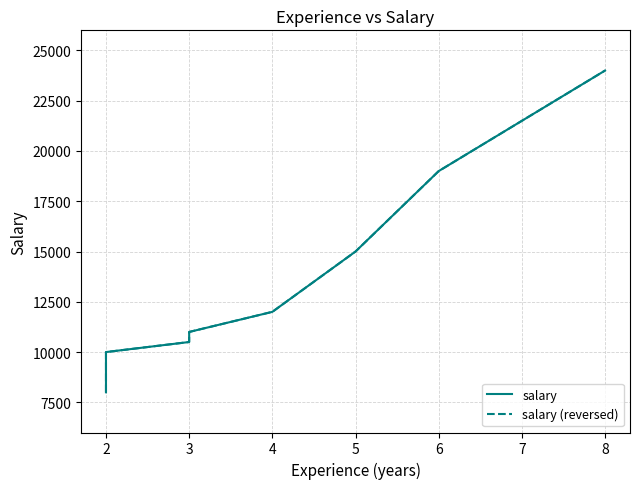

How many values in the salary series are below 12000?

4